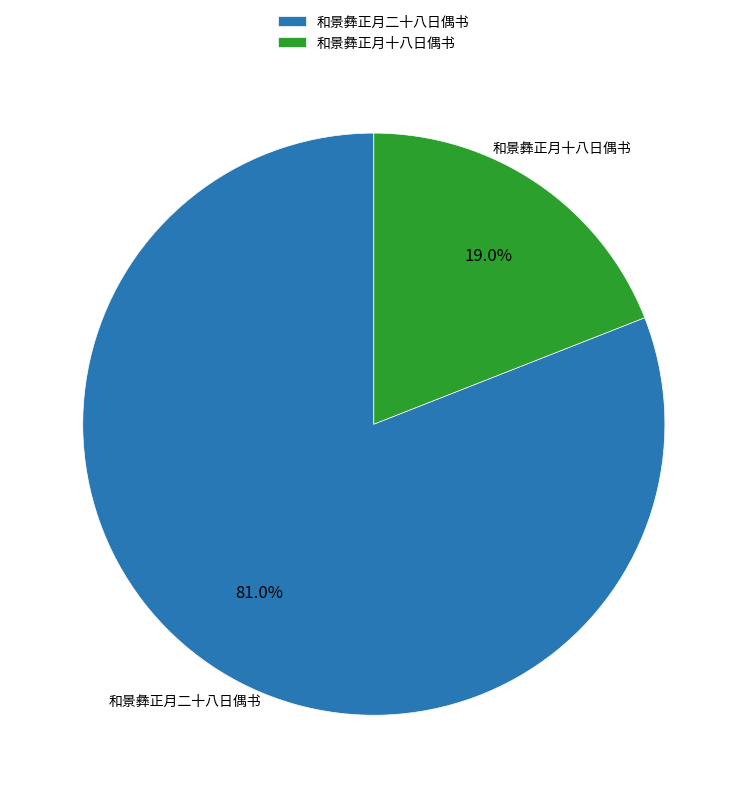

Which category has the biggest portion of the pie?

和景彝正月二十八日偶书